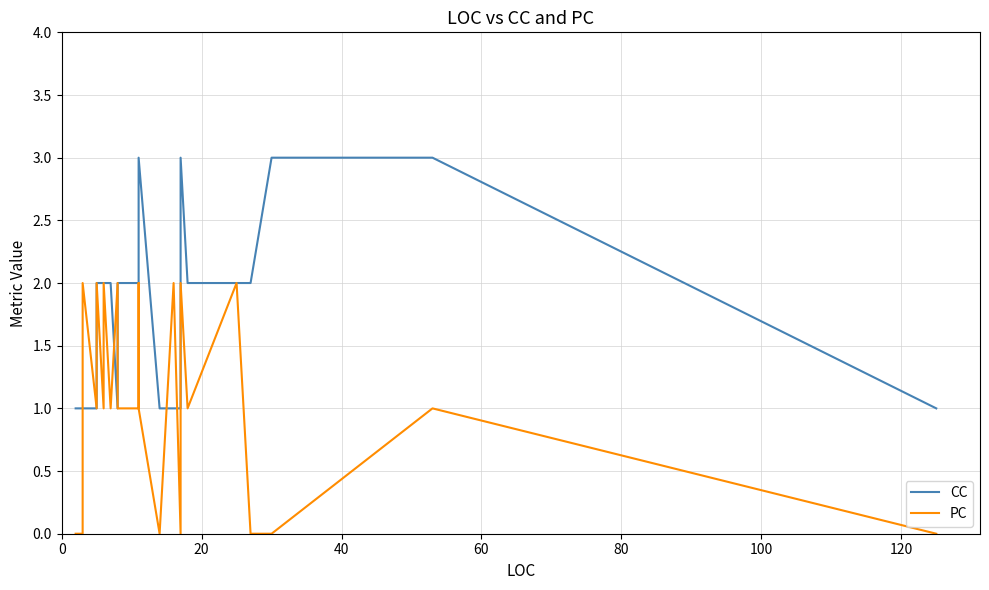

After their last crossing, which series has the higher values: CC or PC?

CC